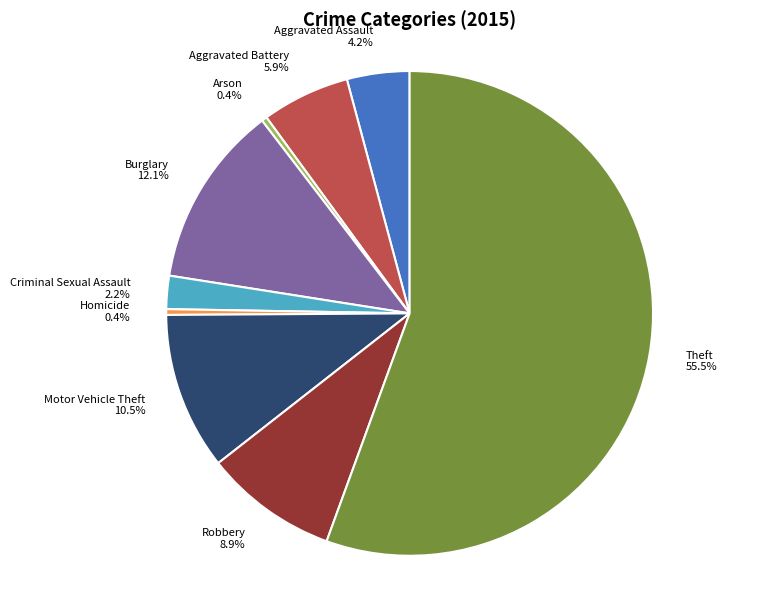

To the nearest percent, what percentage of the pie is Robbery?

9%